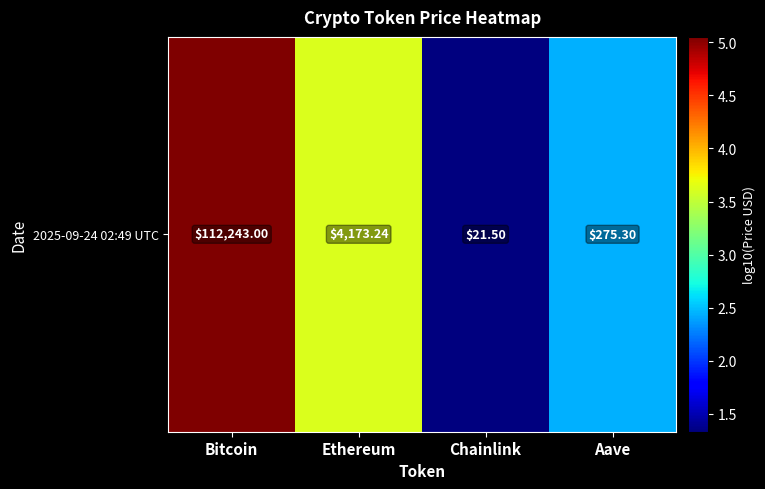

What is the sum of the values at Aave and Chainlink?

3.8